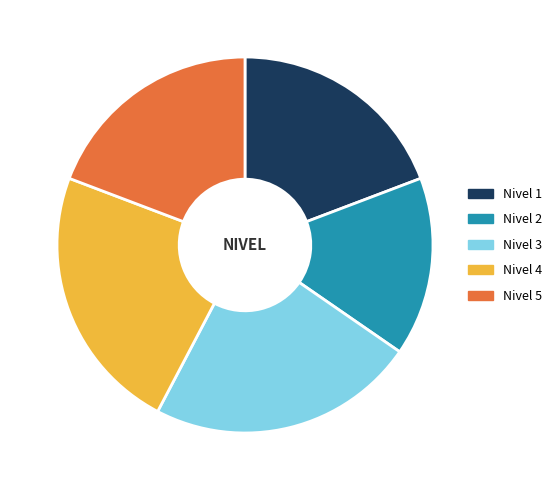

What is the ratio of the value at Nivel 1 to the value at Nivel 5?

1.0